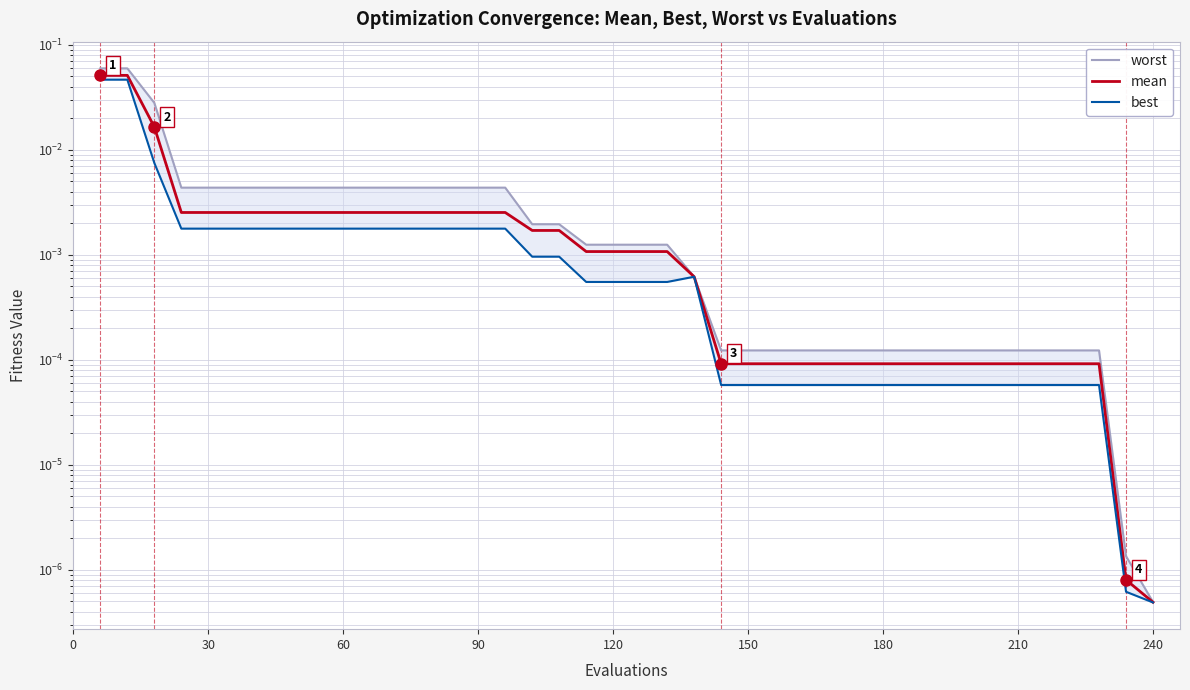

True or false: mean has more than 0 interior local peaks.

False